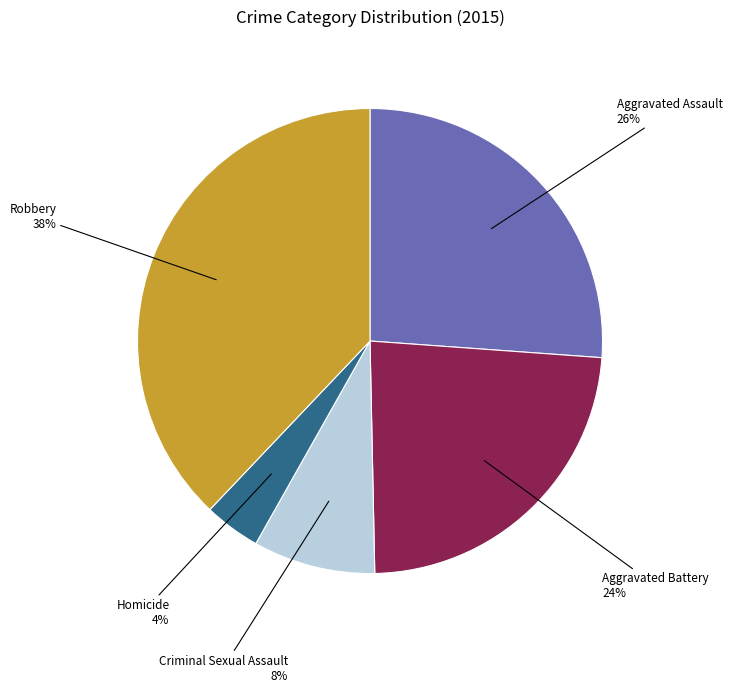

Does any single category account for the majority?

No